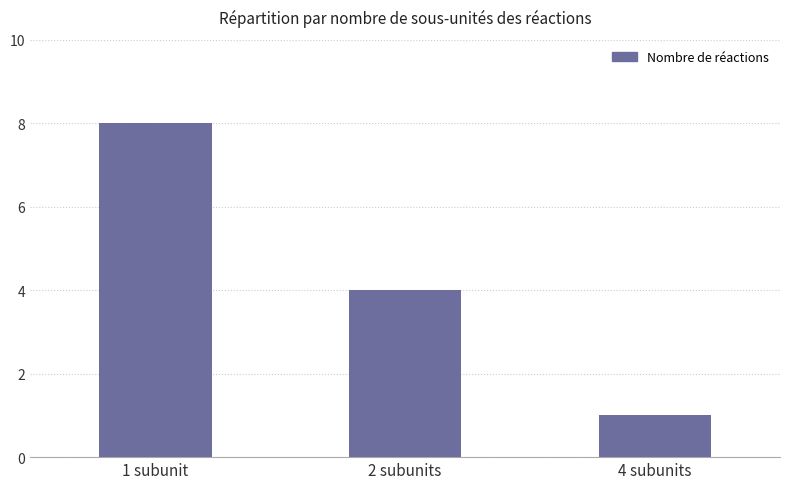

What position from the left is 4 subunits?

3